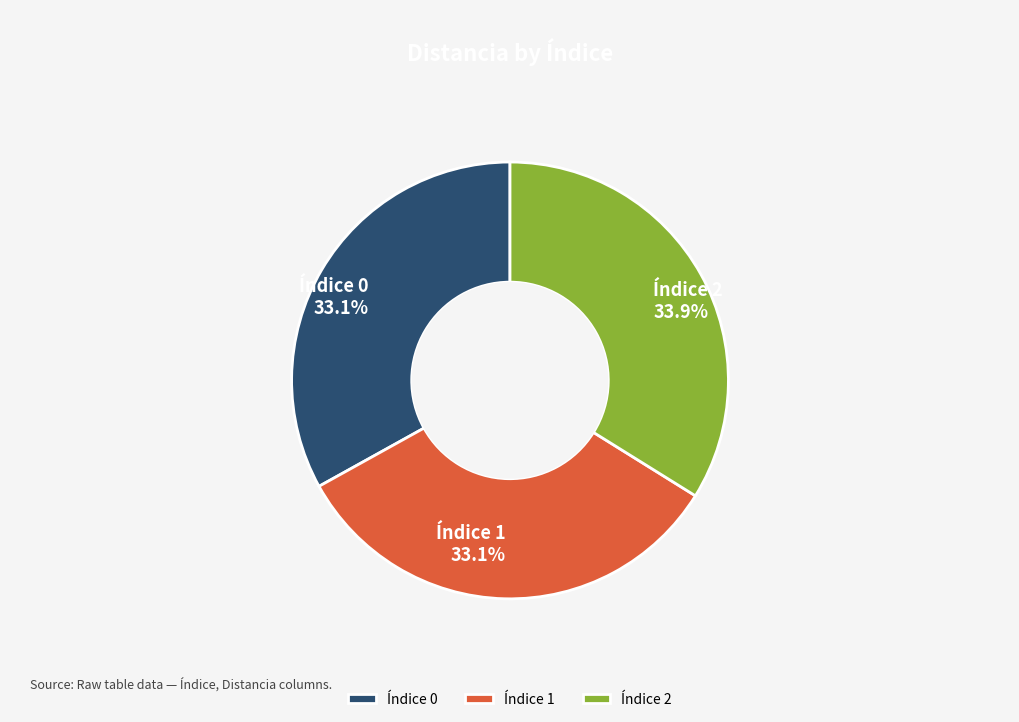

How many slices are in this pie chart?

3